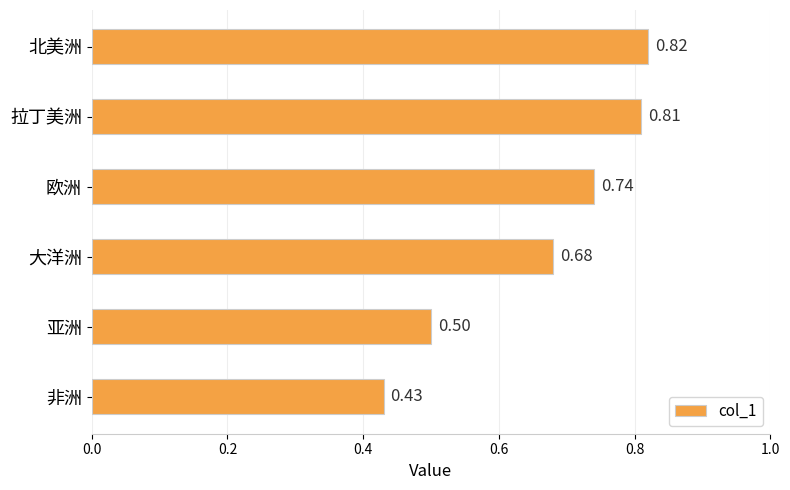

At which category does the chart reach its minimum across all series?

非洲